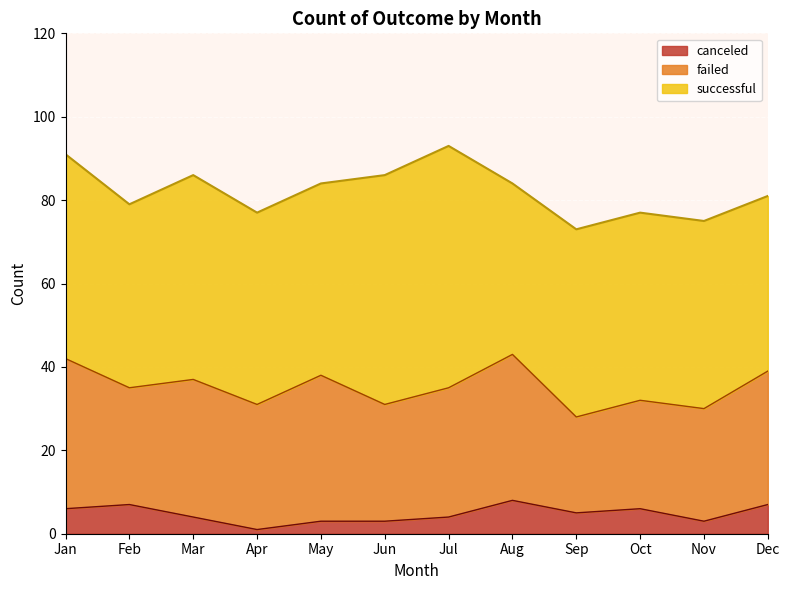

How many interior local peaks does the successful series have?

2